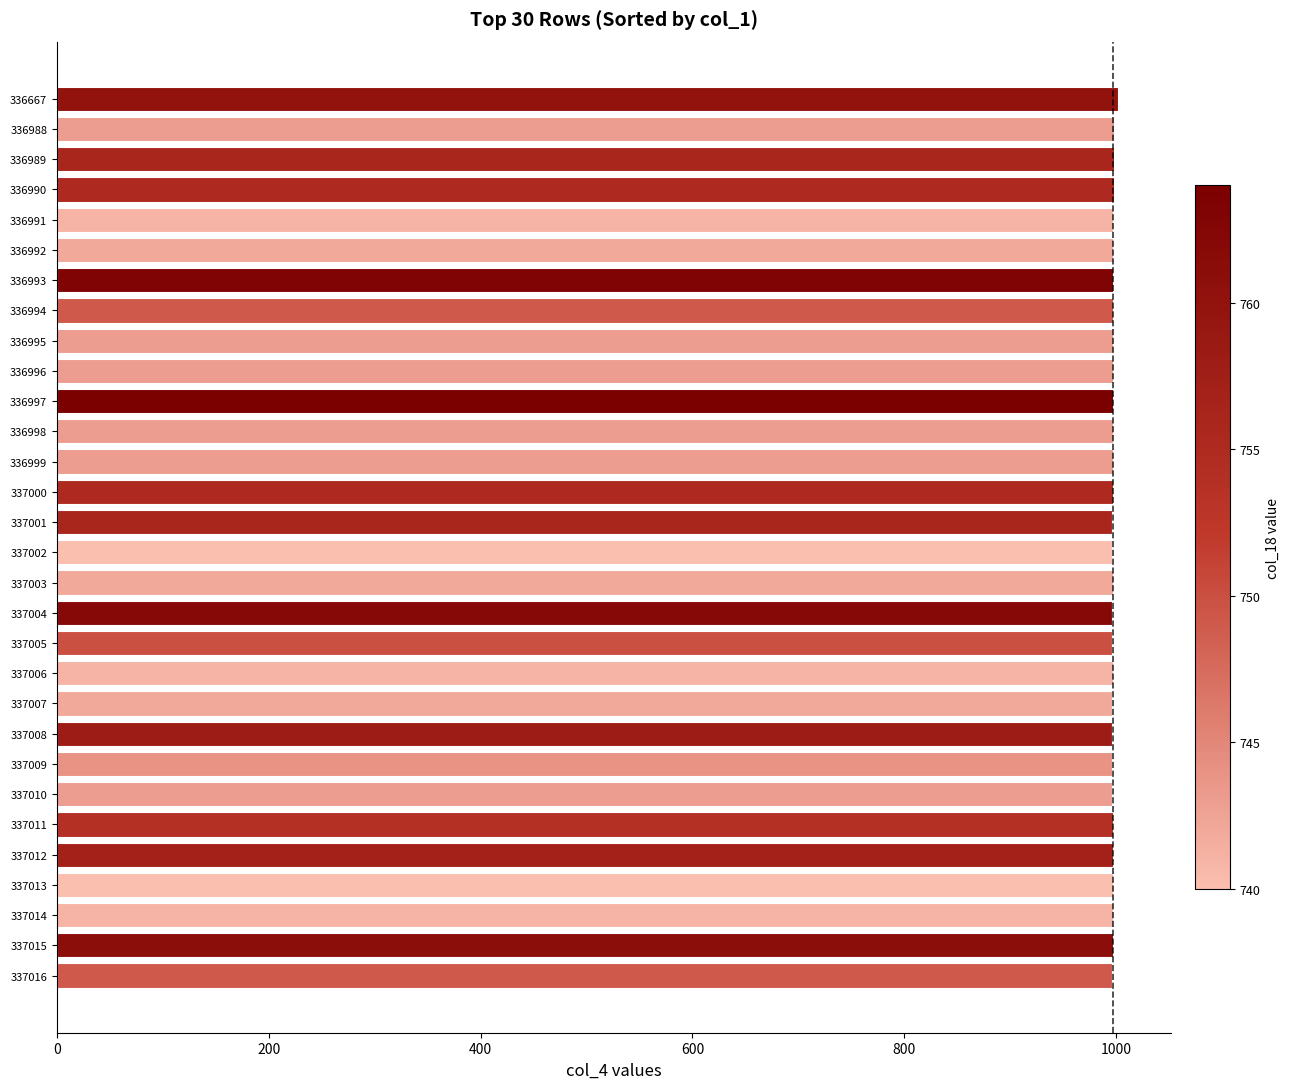

The value at 336995 is 1524. True or false?

False